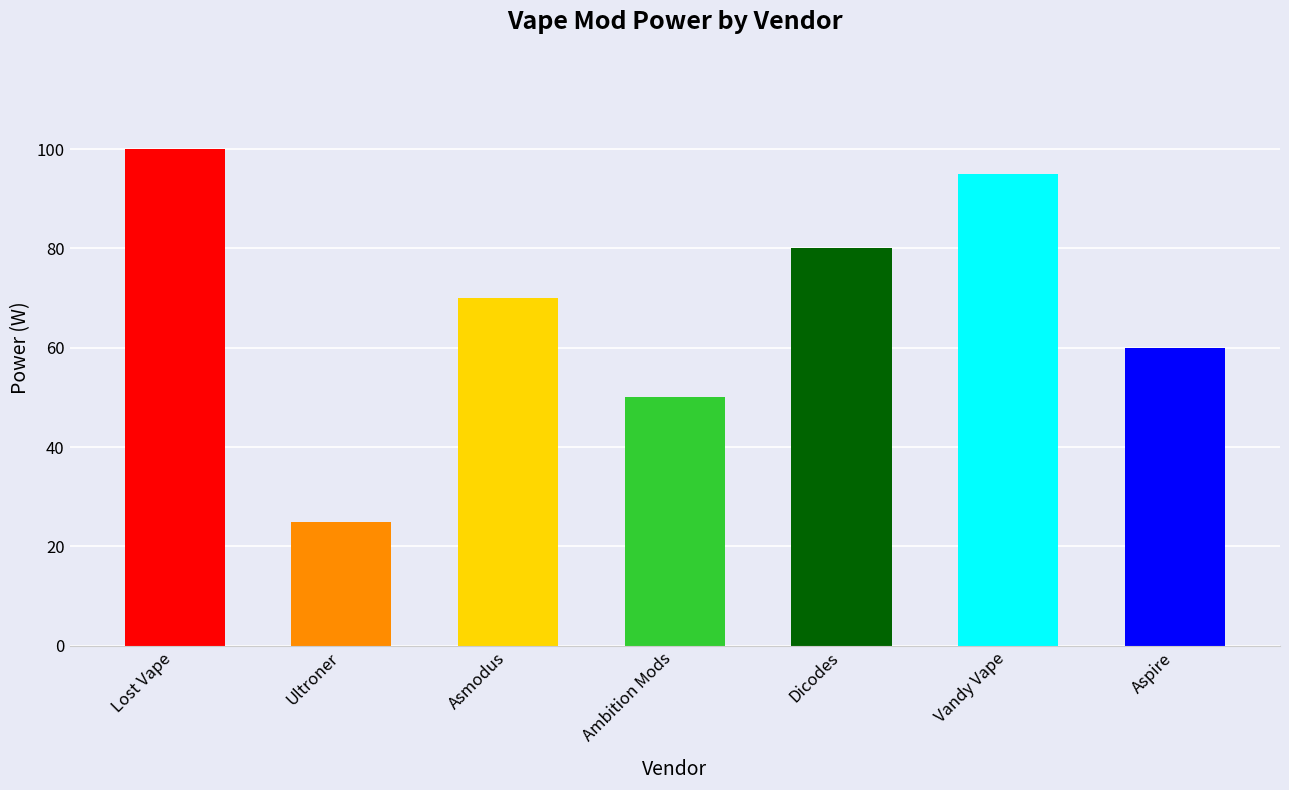

Read the value at Dicodes, to the nearest 10.

80